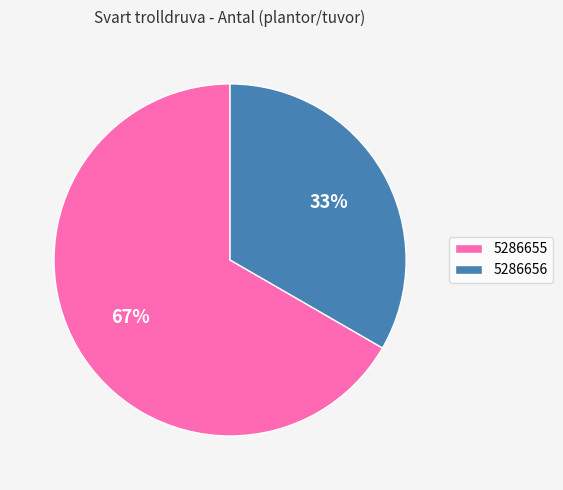

What percentage is the 5286655 slice, to the nearest percent?

67%